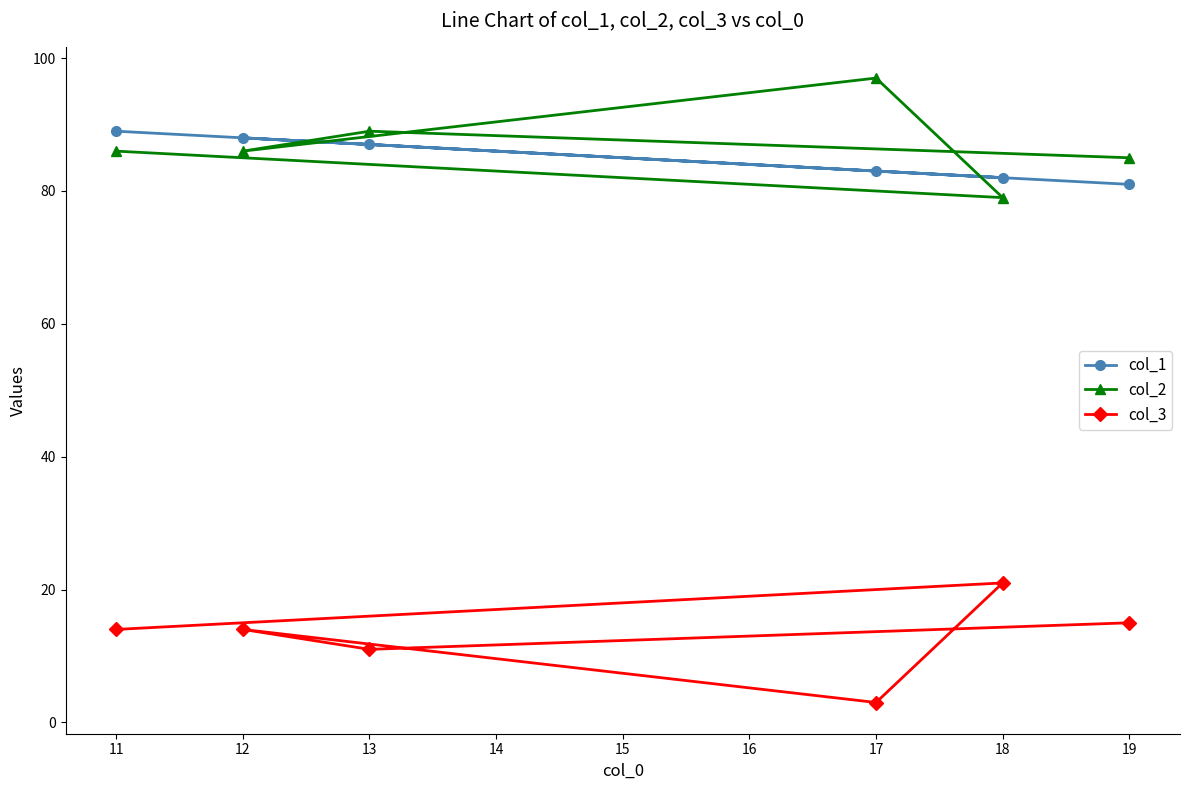

At 17, list the series in order from largest to smallest.

col_2, col_1, col_3